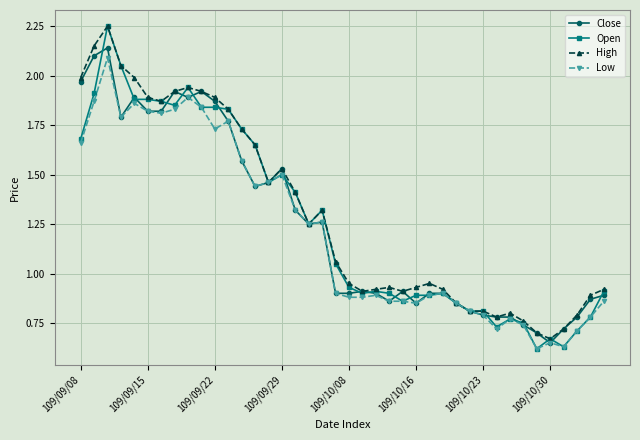

At how many categories does at least one series exceed 1?

20